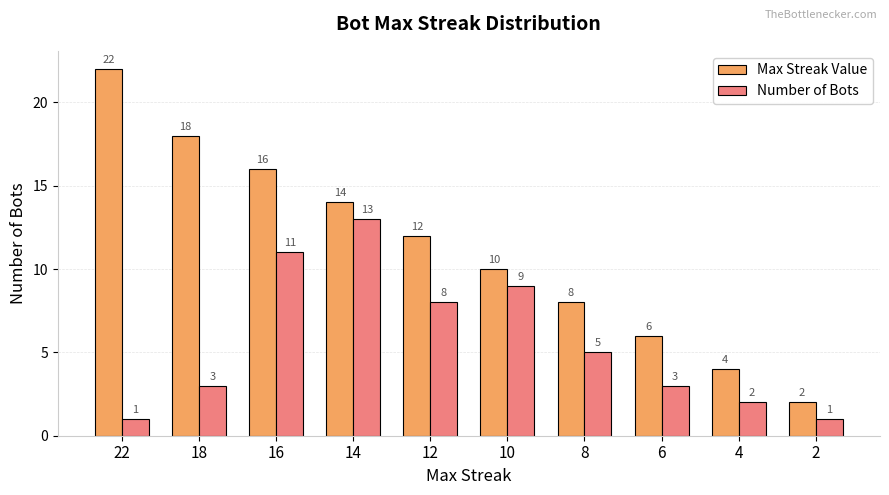

What is the total value across all series at 16?

27